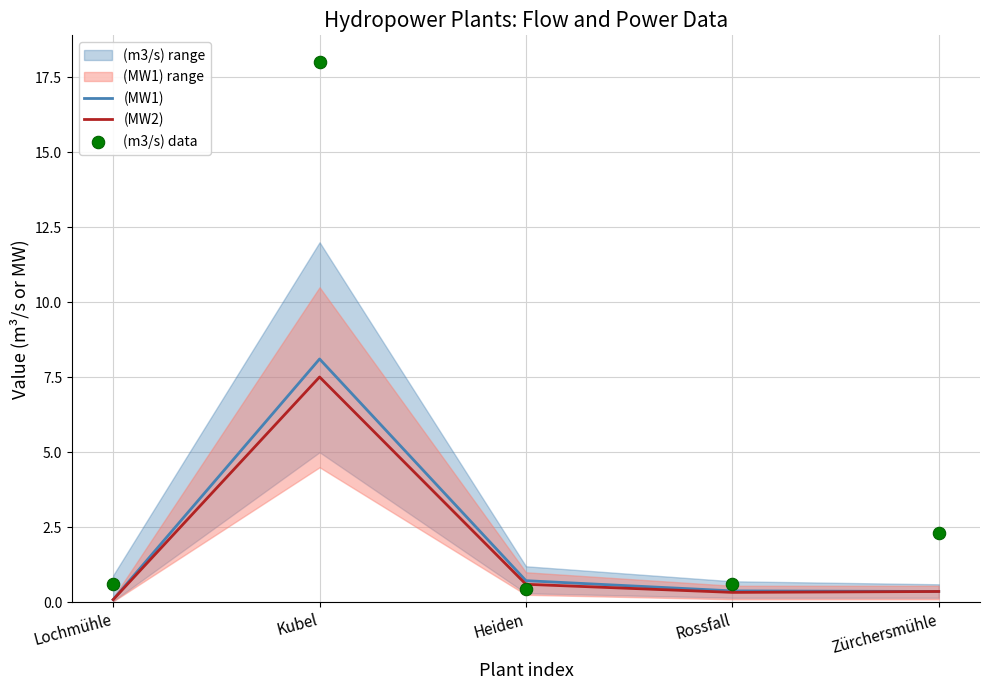

Which series contains the highest Y value?

(m3/s) data